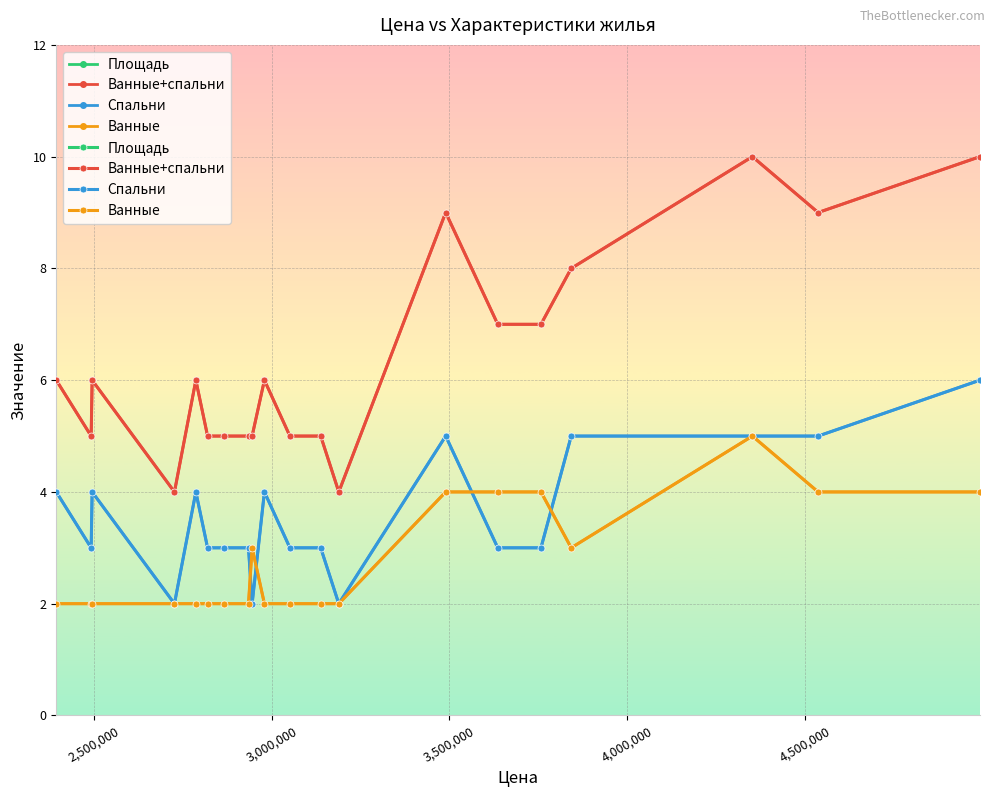

How many lines are shown in the chart?

4